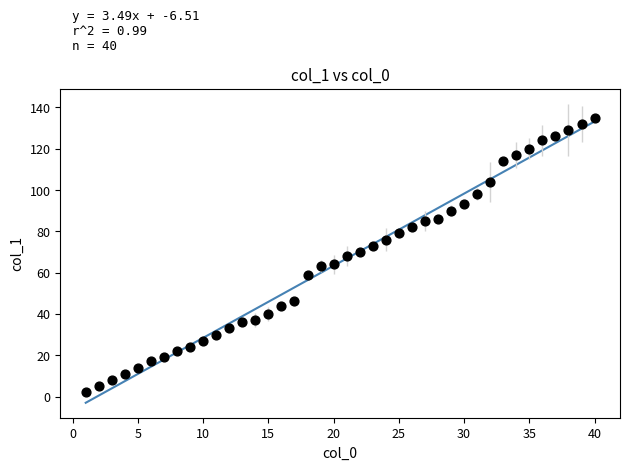

What is the range of X values (max minus min)?

39